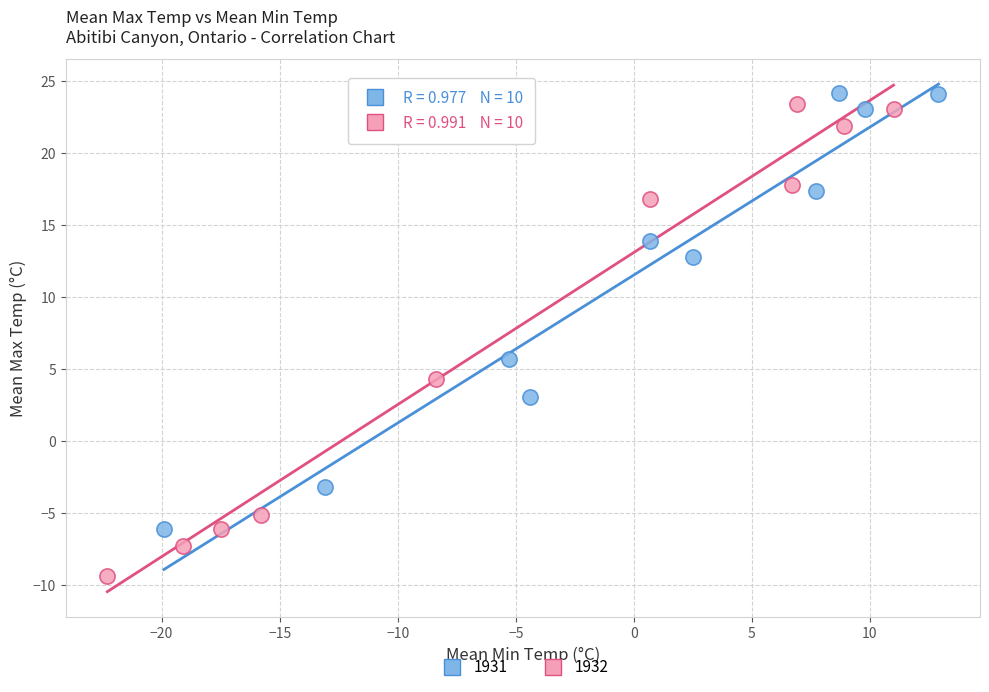

Which series contains the lowest Y value?

1932